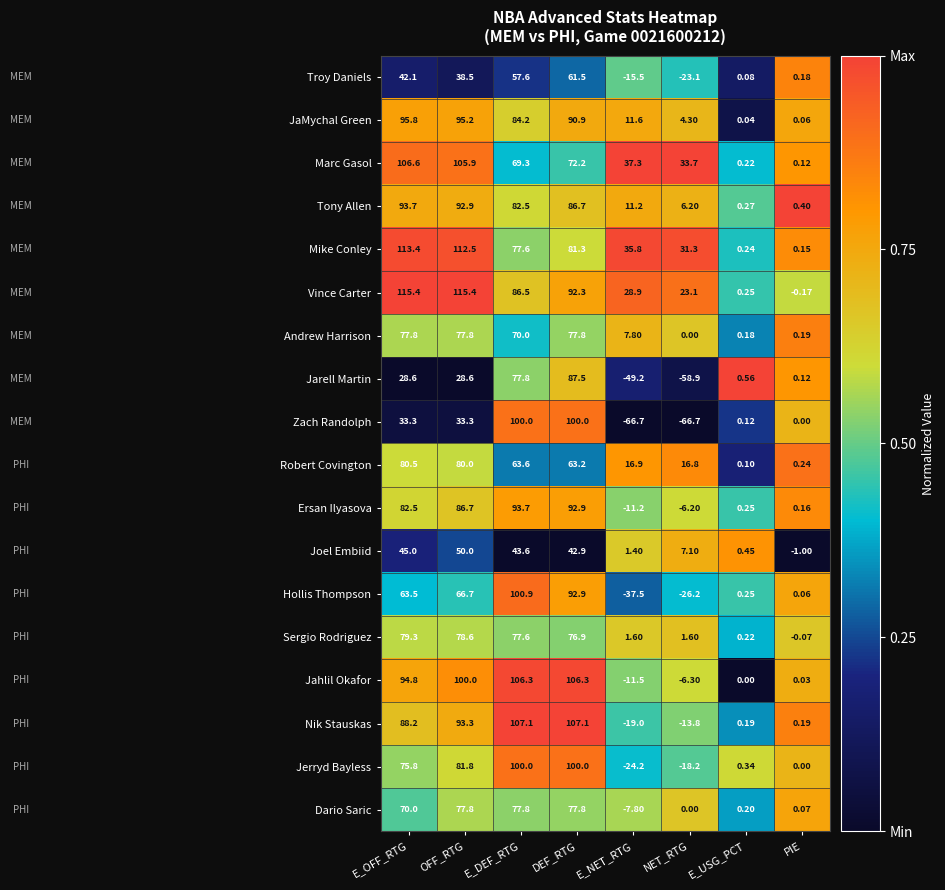

Rank the series at E_NET_RTG from lowest to highest value.

Zach Randolph, Jarell Martin, Hollis Thompson, Jerryd Bayless, Nik Stauskas, Troy Daniels, Jahlil Okafor, Ersan Ilyasova, Dario Saric, Joel Embiid, Sergio Rodriguez, Andrew Harrison, Tony Allen, JaMychal Green, Robert Covington, Vince Carter, Mike Conley, Marc Gasol